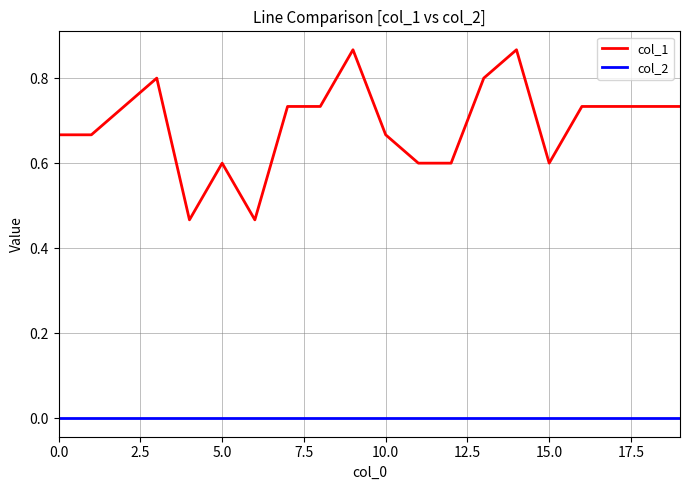

Which series has the largest total across all categories?

col_1